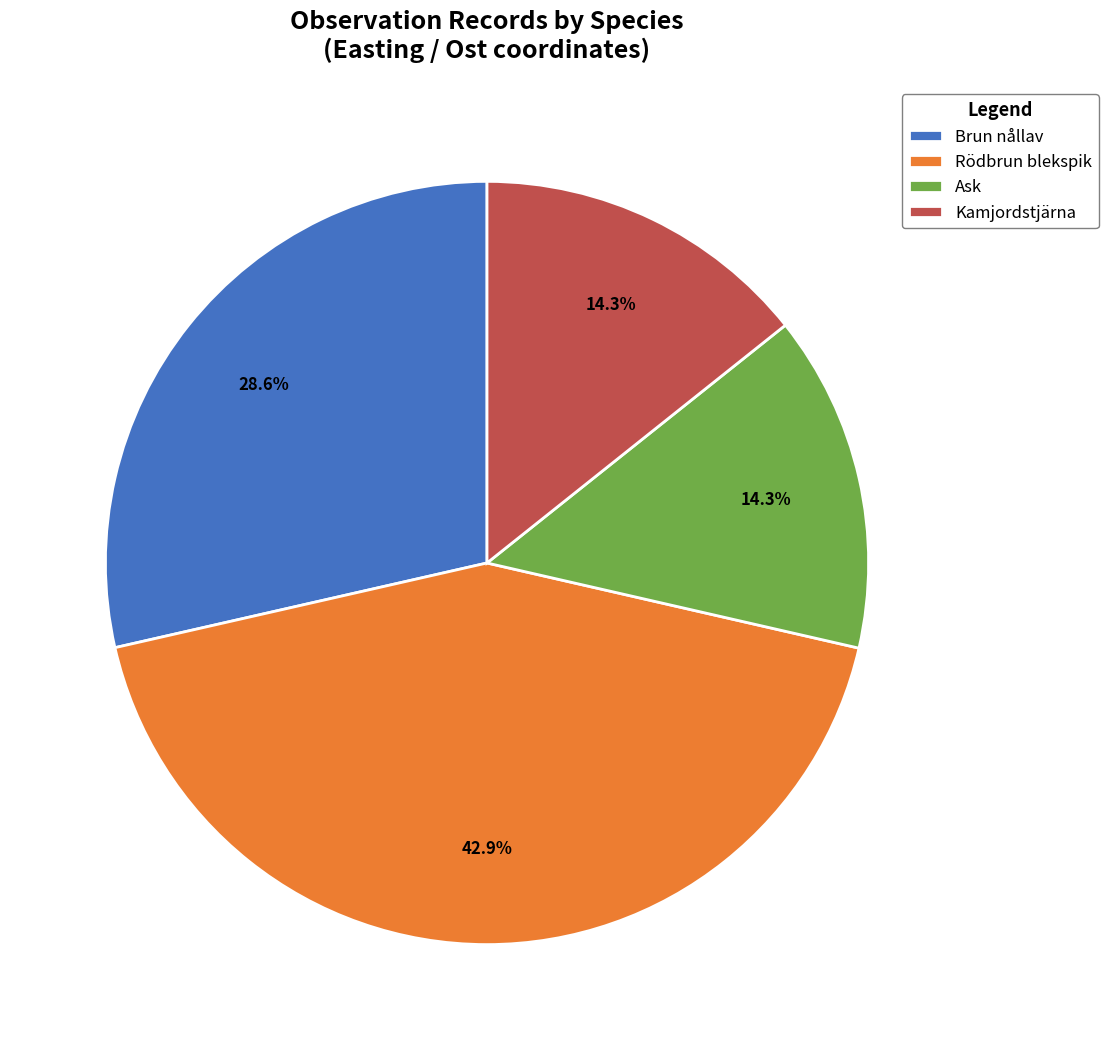

Which slice is the largest?

Rödbrun blekspik